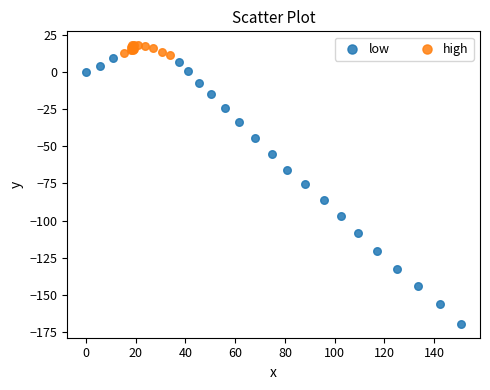

Which series contains the highest Y value?

high